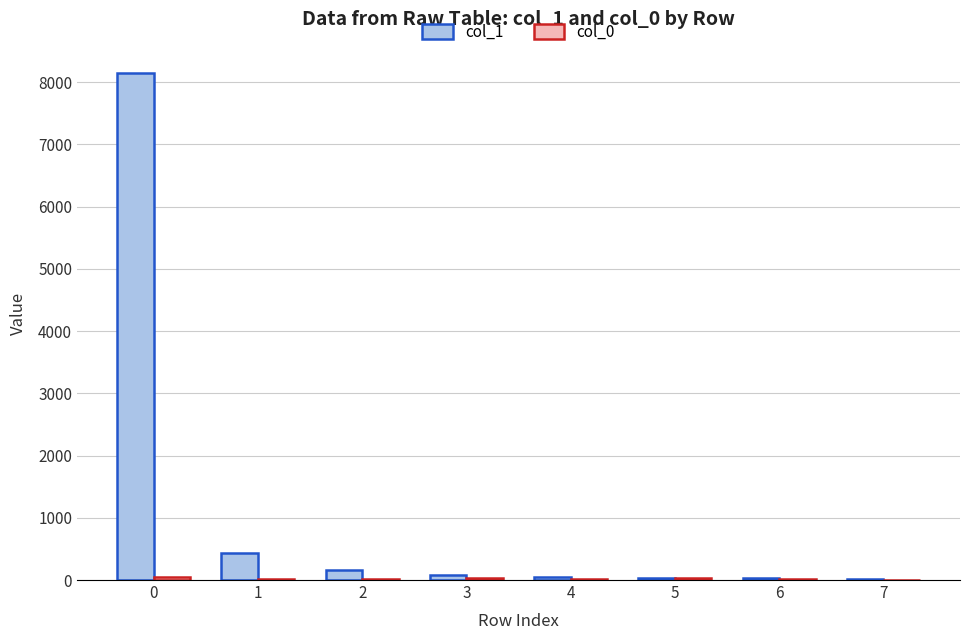

At which label is col_1 closest to 4087?

1